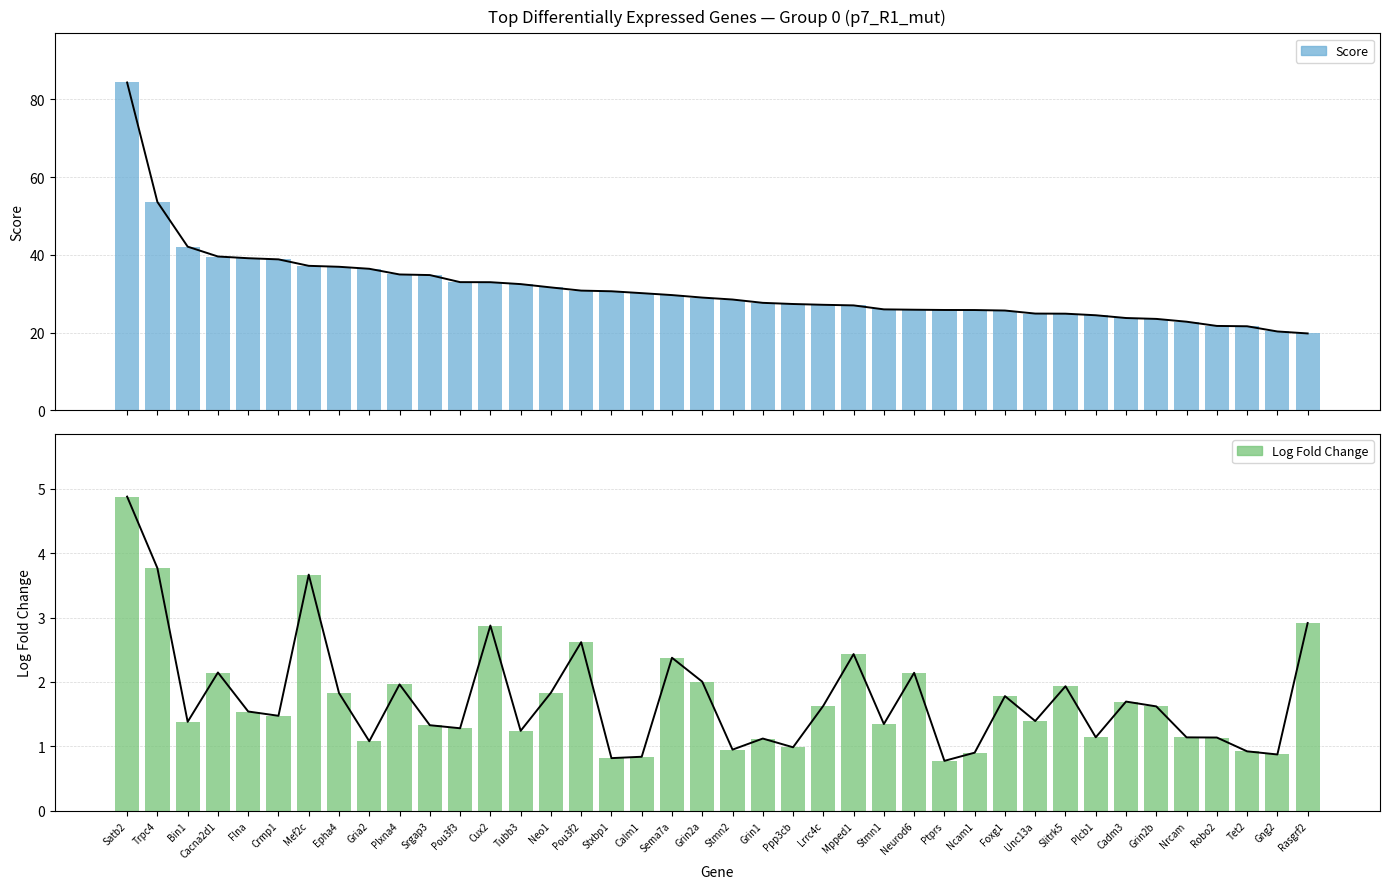

Which category has the highest value across all series?

Satb2